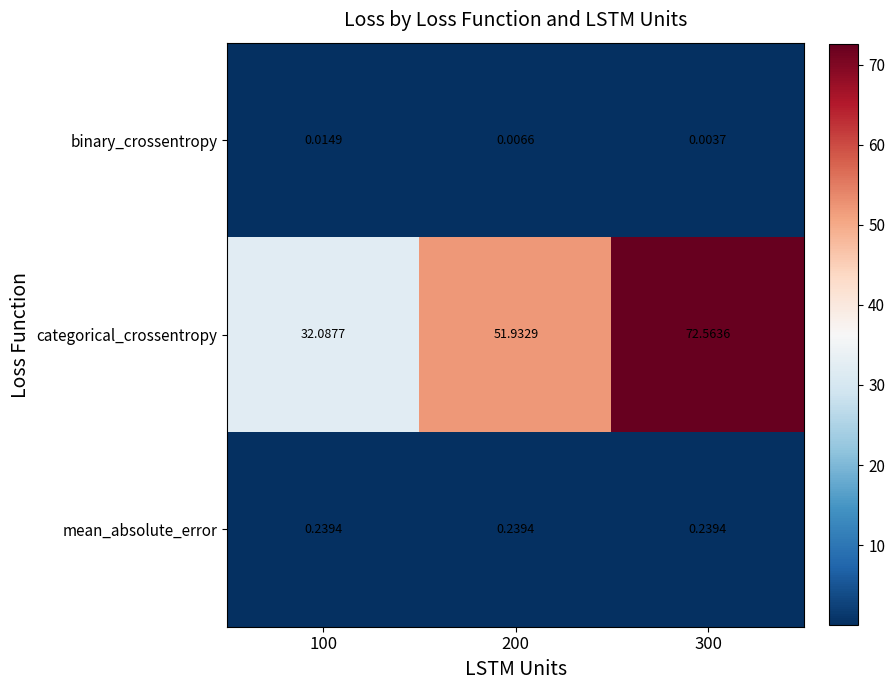

Which series has the widest spread of values?

categorical_crossentropy